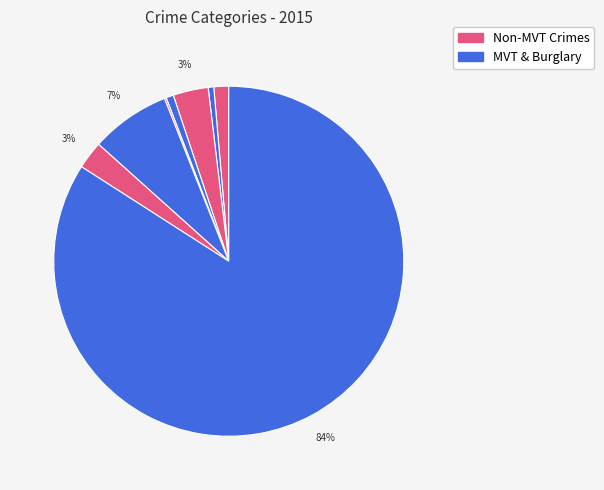

Count the number of slices in the pie.

8